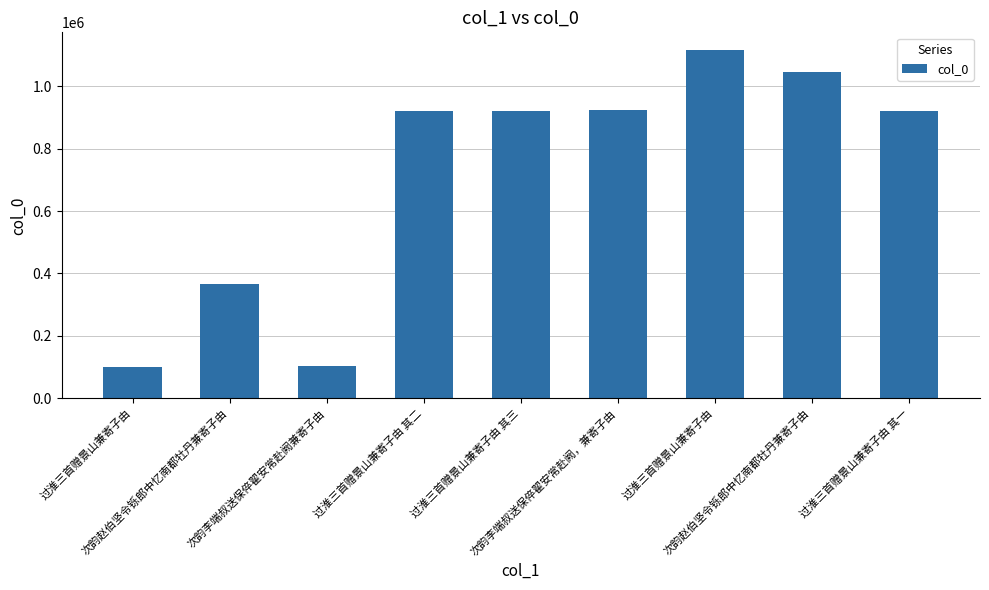

Between 过淮三首赠景山兼寄子由 其二 and 次韵李端叔送保倅翟安常赴阙，兼寄子由, which is larger?

次韵李端叔送保倅翟安常赴阙，兼寄子由